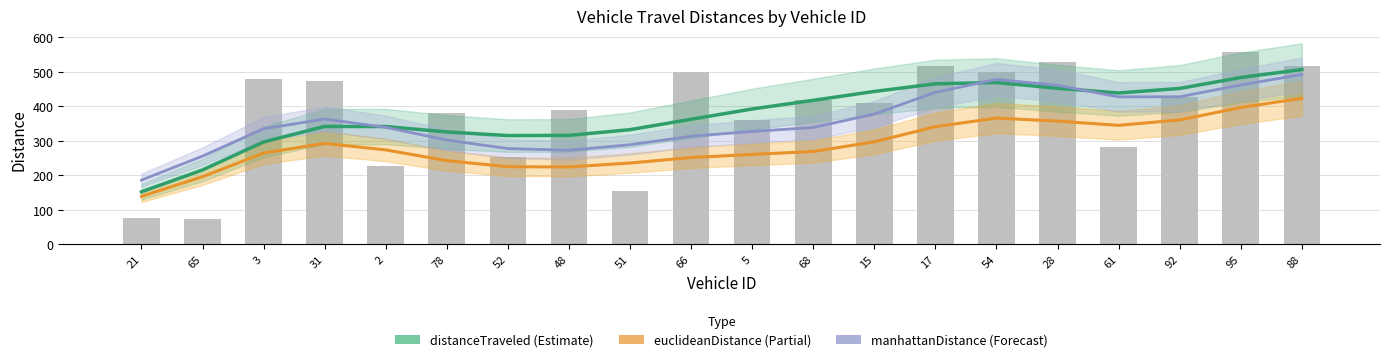

At which category is the sum across all series the highest?

88